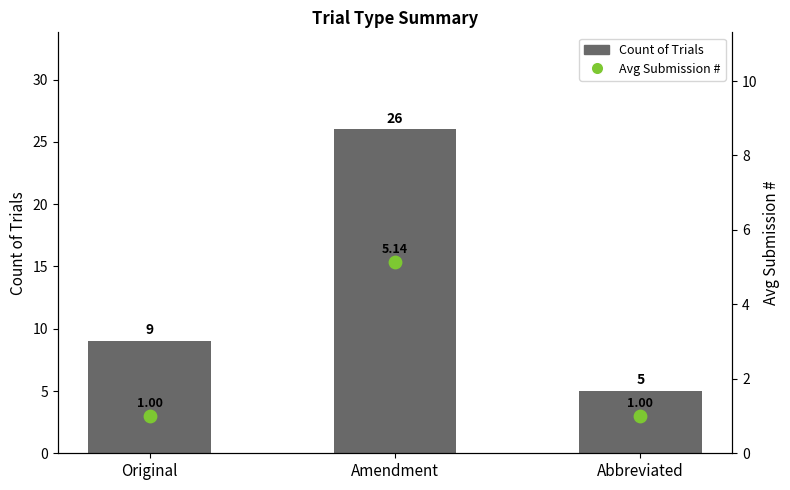

Which series contains the lowest Y value?

Avg Submission #